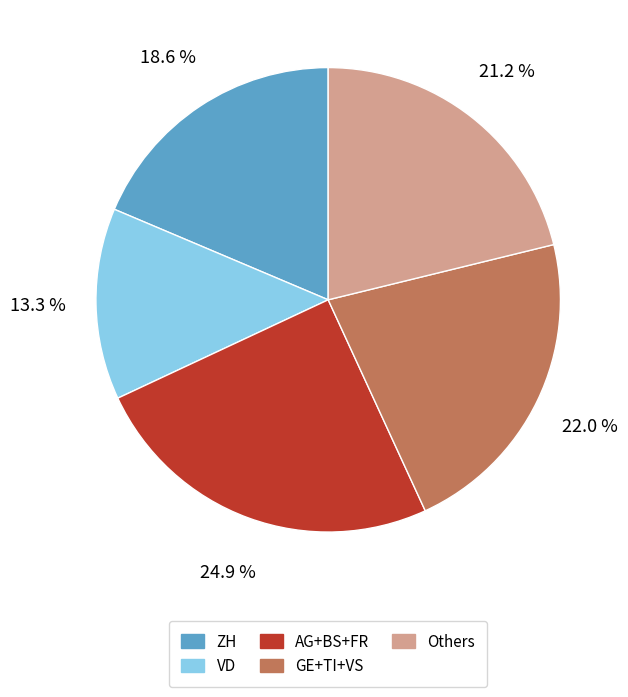

Which has a higher value, GE+TI+VS or VD?

GE+TI+VS